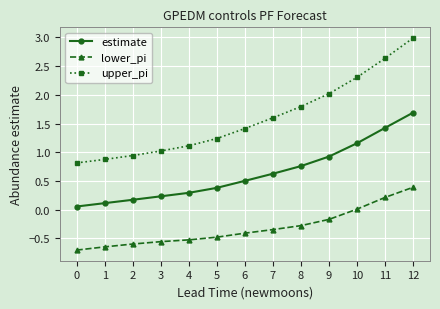

What is the maximum value for upper_pi?

3.0